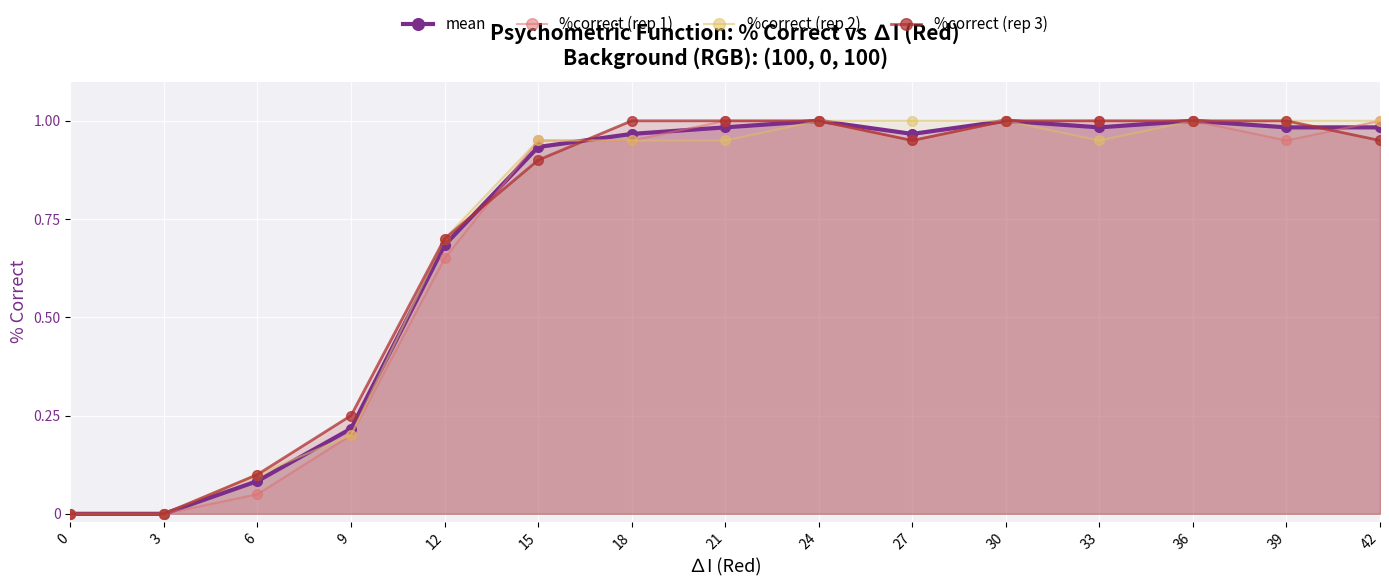

How many categories are shown in the chart?

15